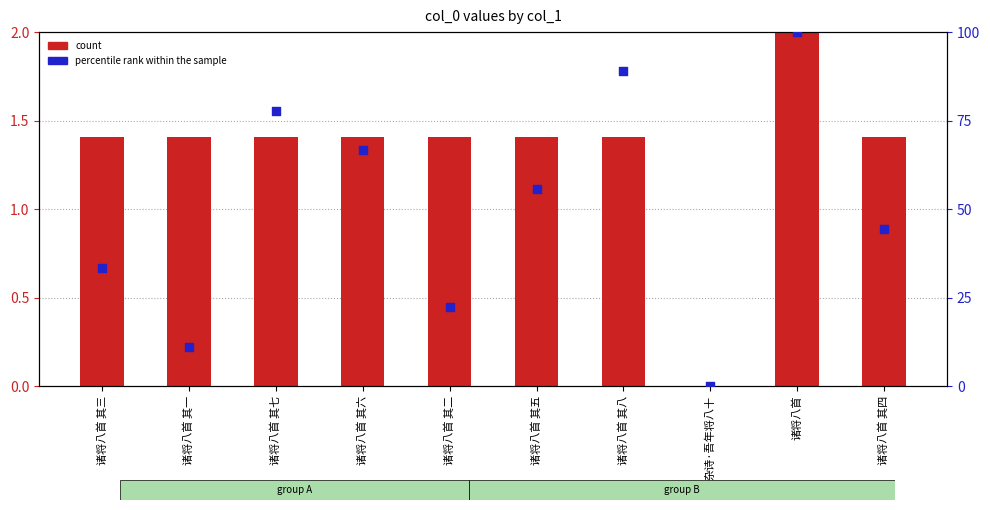

At how many categories does at least one series exceed 70?

3